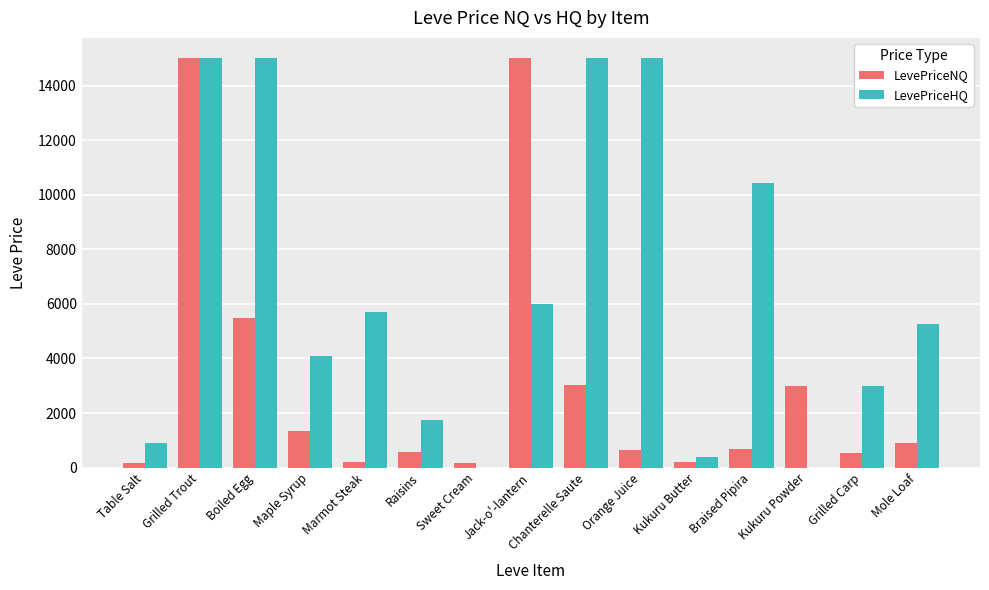

How many data points does each series have?

15